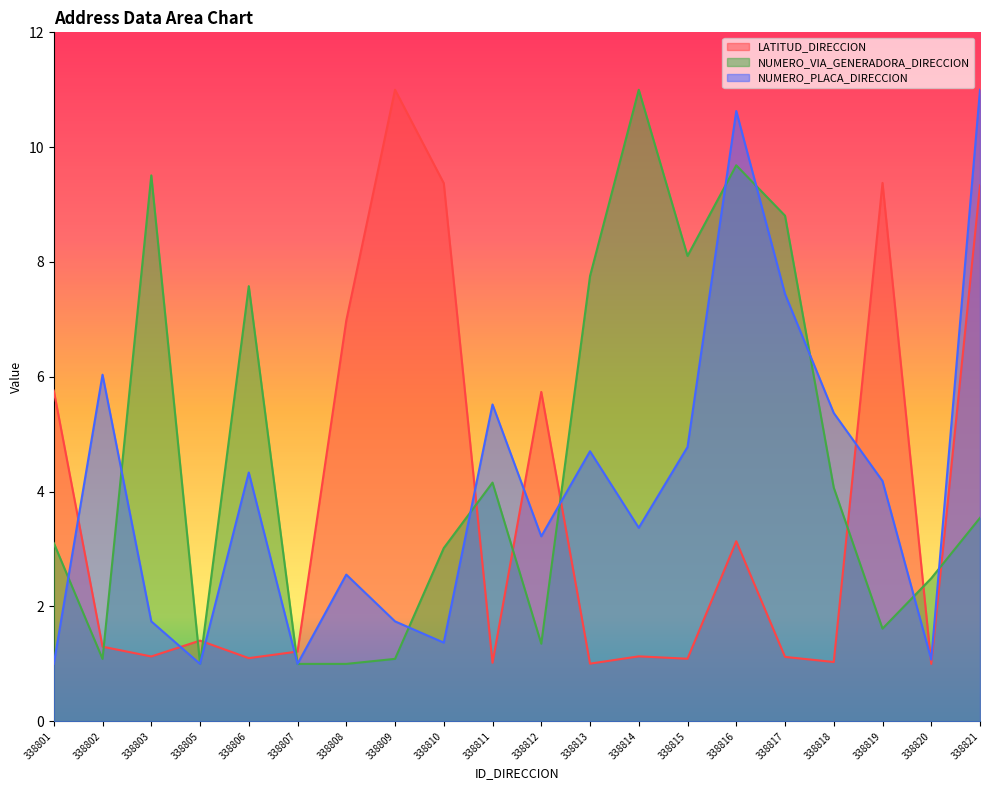

How many data points in LATITUD_DIRECCION are above 1?

19